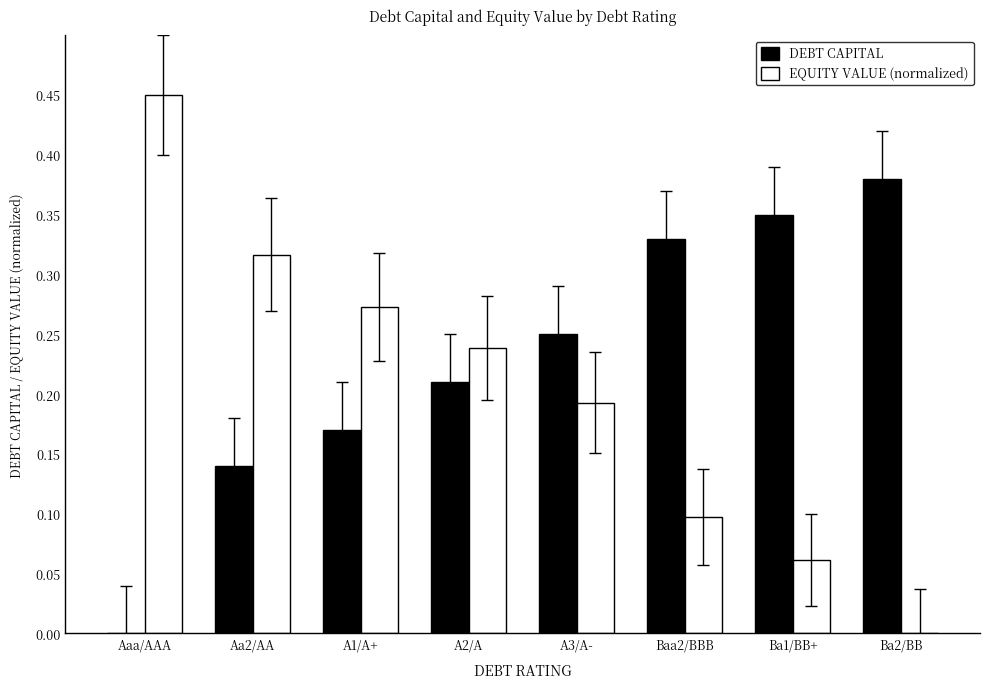

Is it true that DEBT CAPITAL equals -0.2 at Aaa/AAA?

False